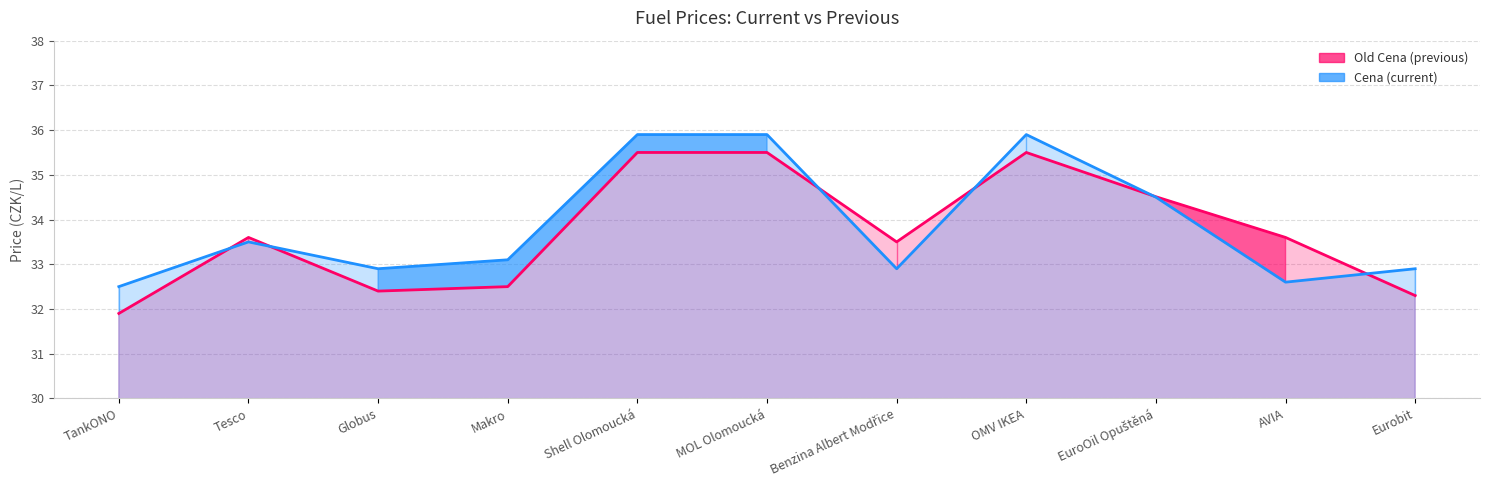

Where is the first local minimum for Old Cena?

Globus